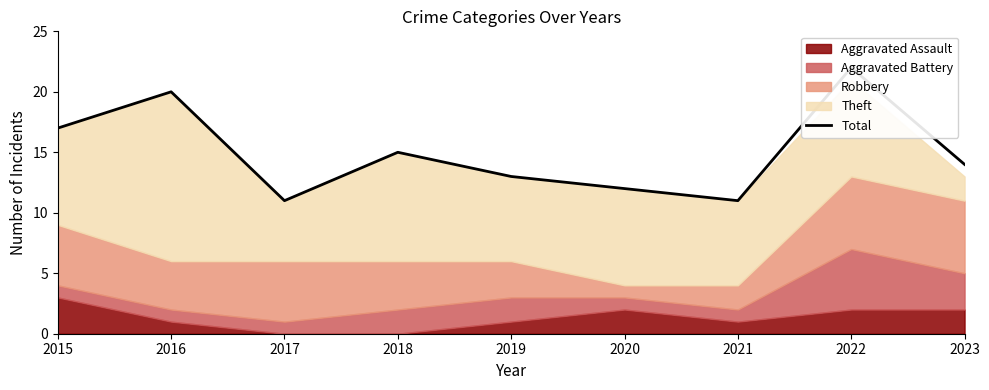

What is the difference between the maximum and minimum values?

11